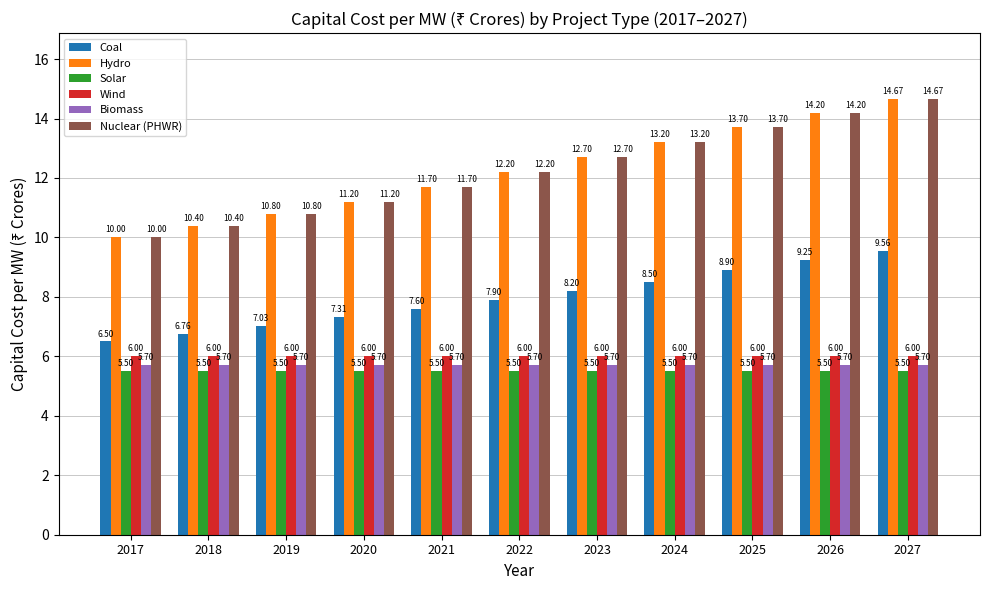

Where does the Nuclear (PHWR) series first go above 12?

2022